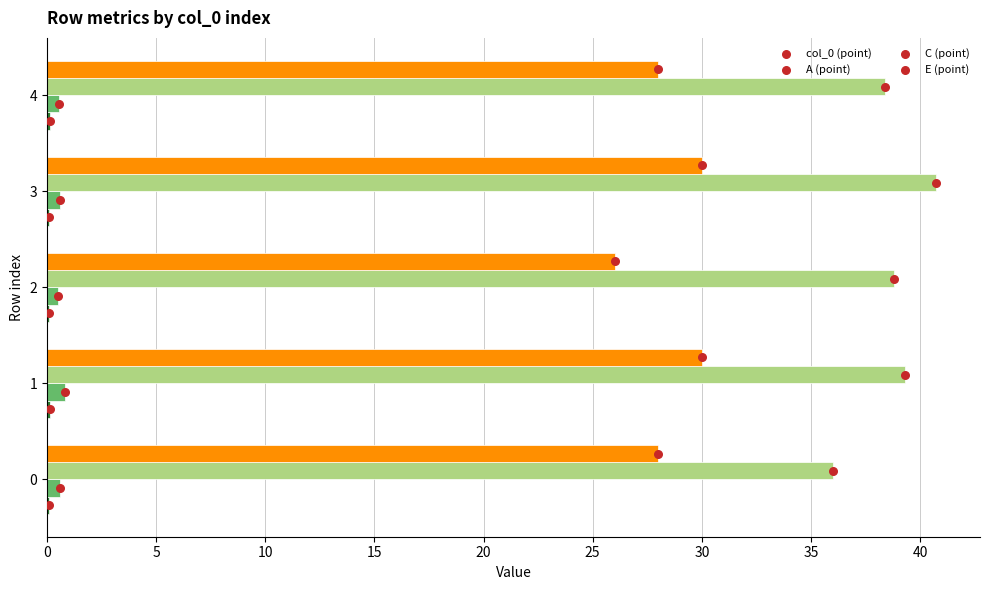

Which series has the widest spread of Y values?

C